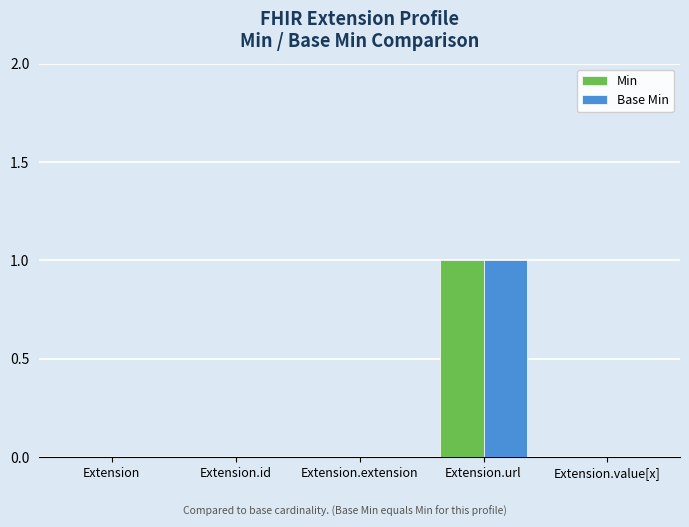

At which category is the sum across all series the highest?

Extension.url